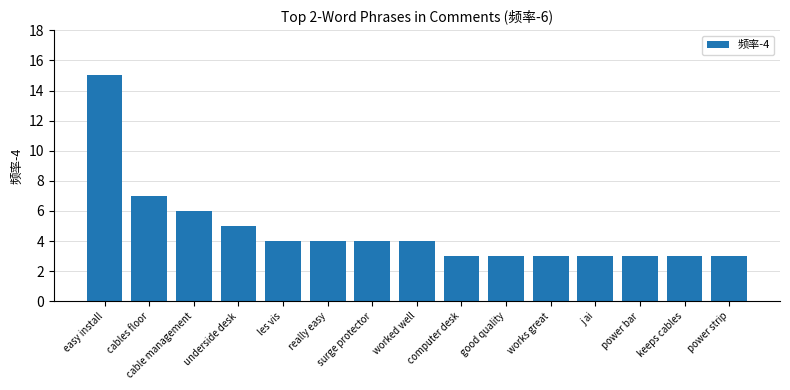

How many data points does each series have?

15